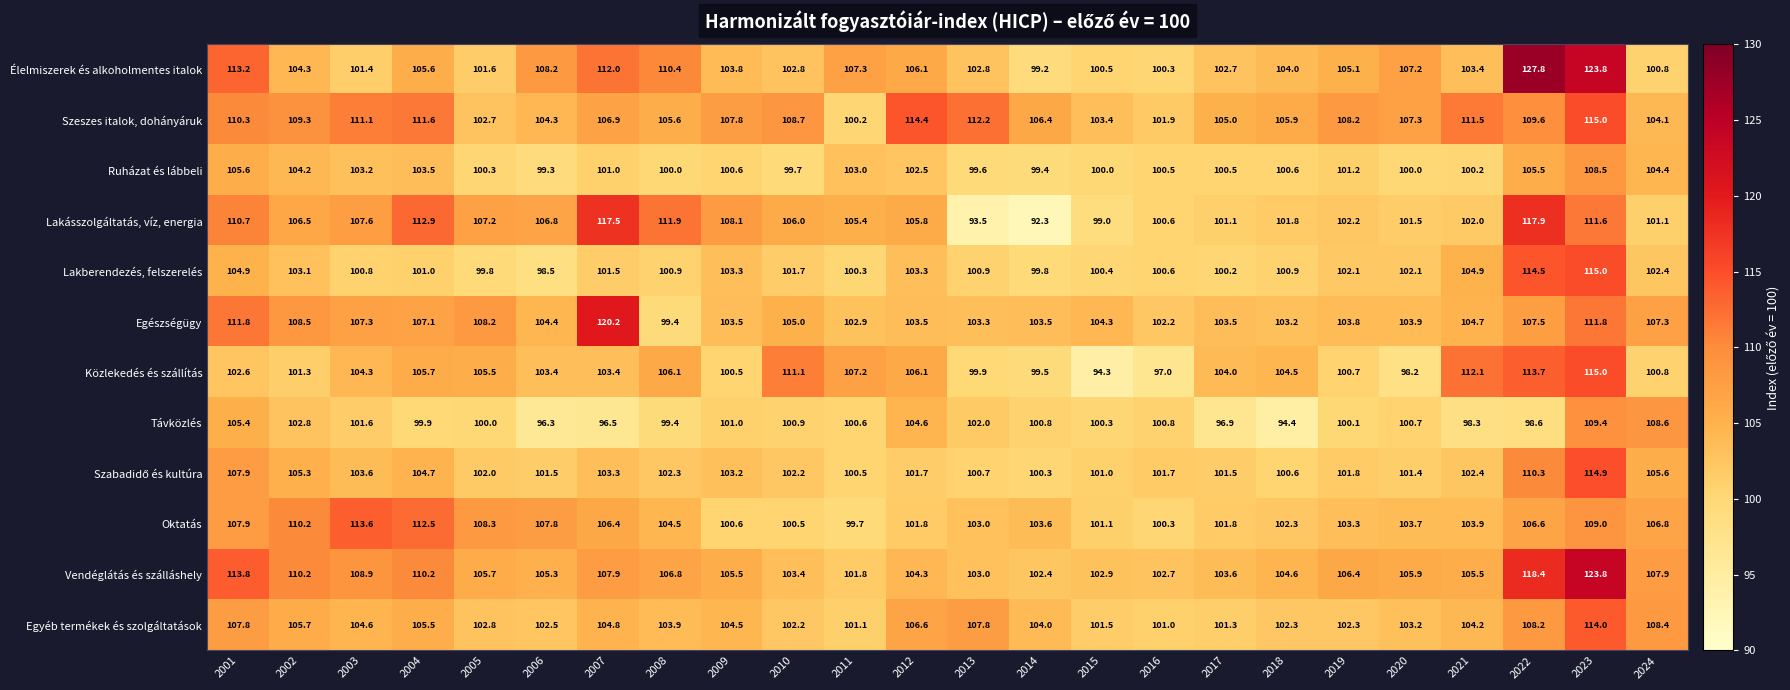

At which category is the sum across all series the highest?

2023